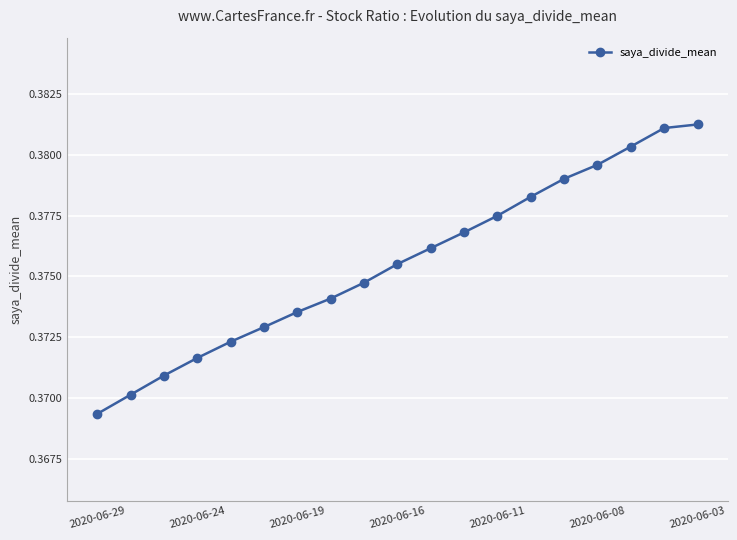

Is this an area chart (filled region under the line)?

No